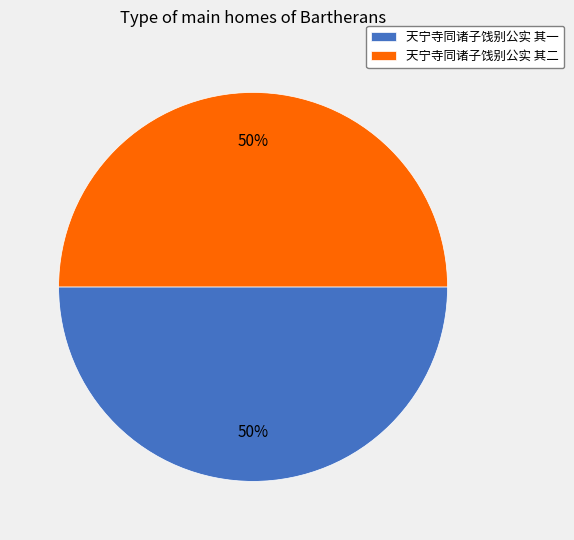

To the nearest percent, what portion does 天宁寺同诸子饯别公实 其二 represent?

50%